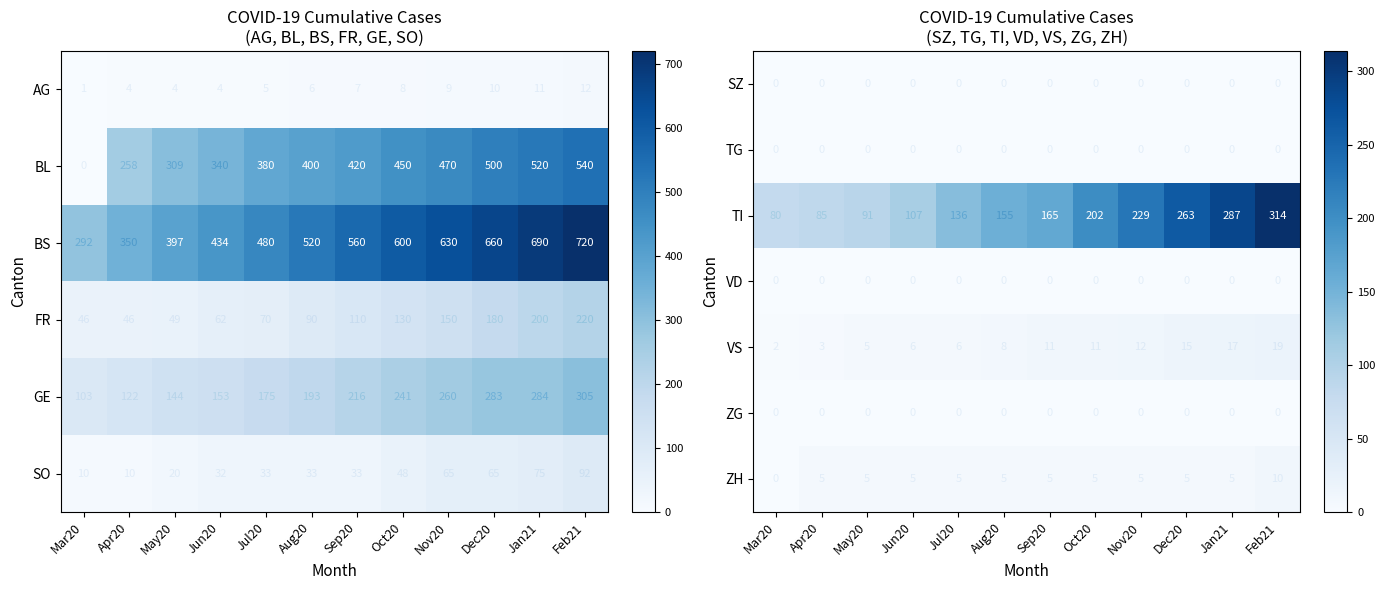

What is the sum of all TI values?

2114